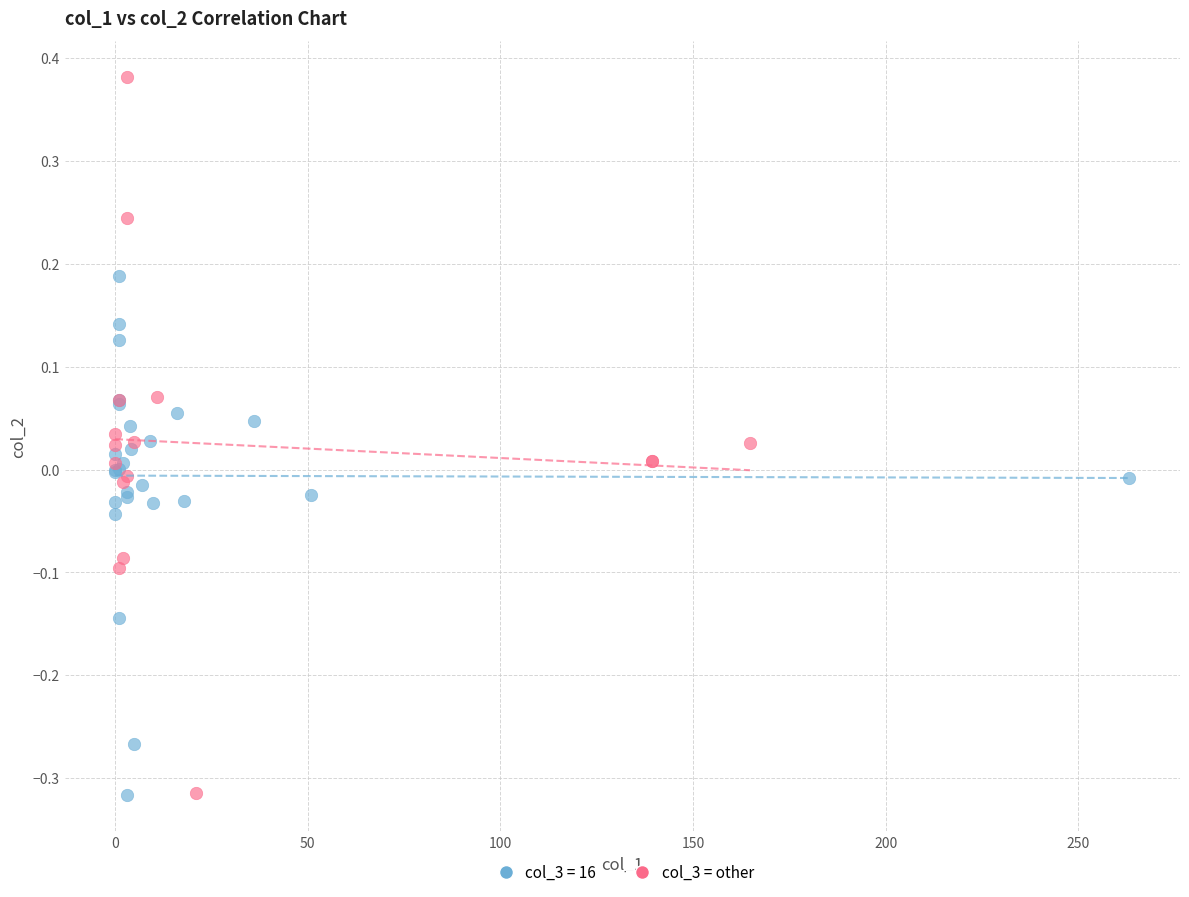

Which series contains the highest Y value?

col_3 = other